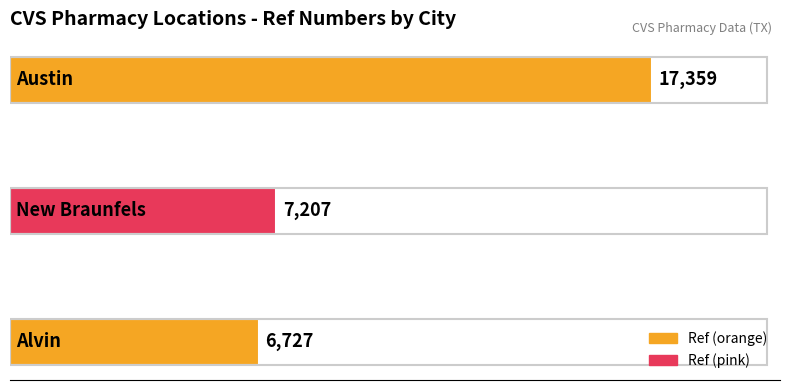

Does the chart contain any negative values?

No